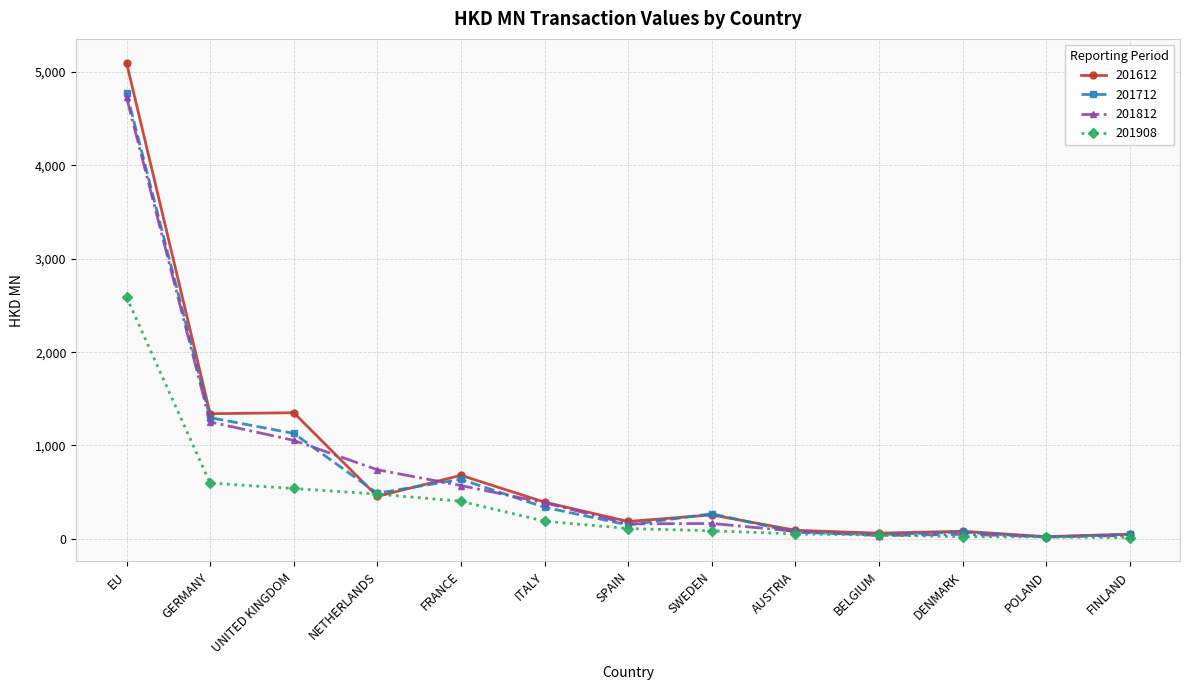

Between UNITED KINGDOM and FRANCE, which series saw the biggest shift?

201612